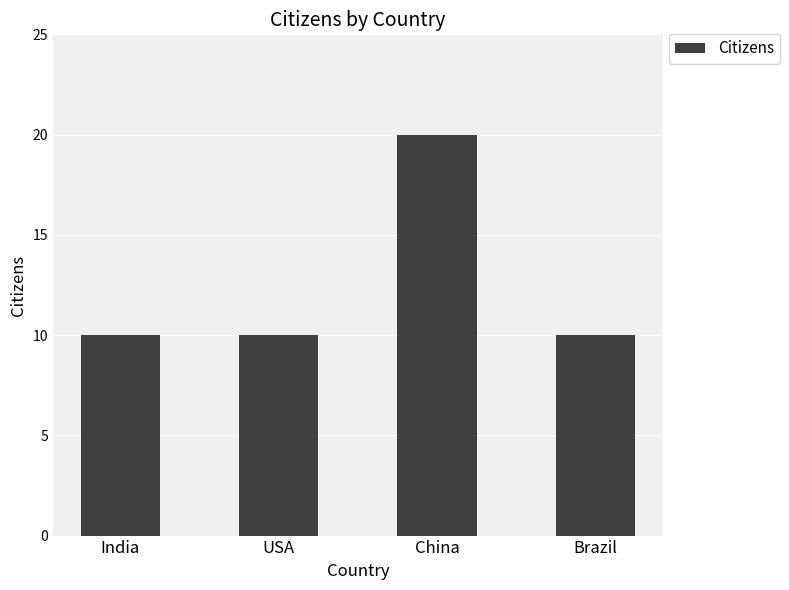

What is the maximum value shown in the chart?

20